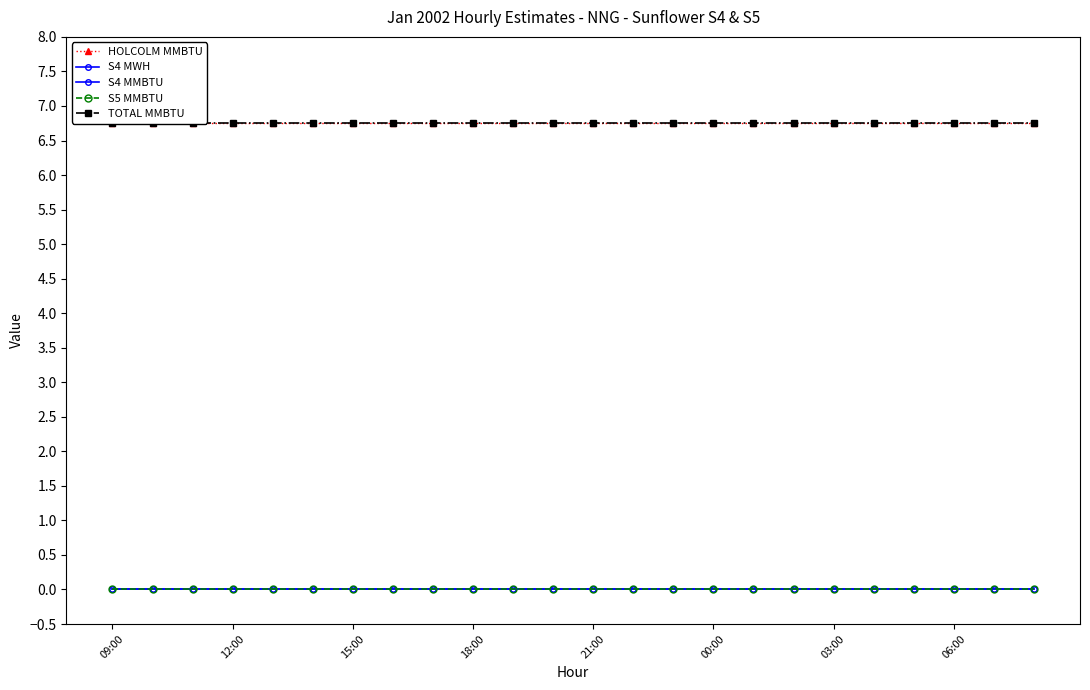

True or false: S5 MMBTU and S4 MMBTU intersect in this chart.

False